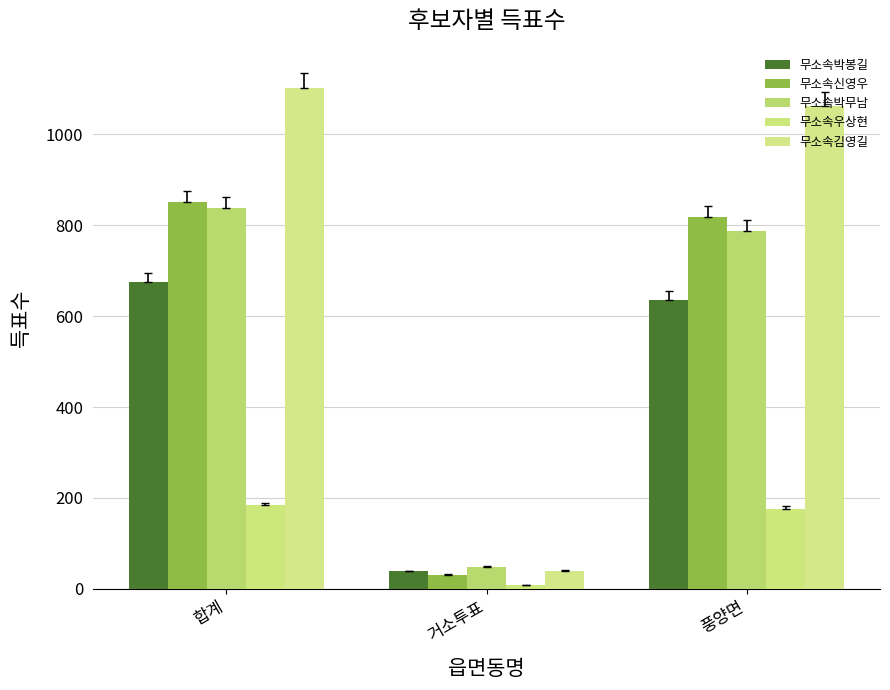

How many groups of bars are there?

3